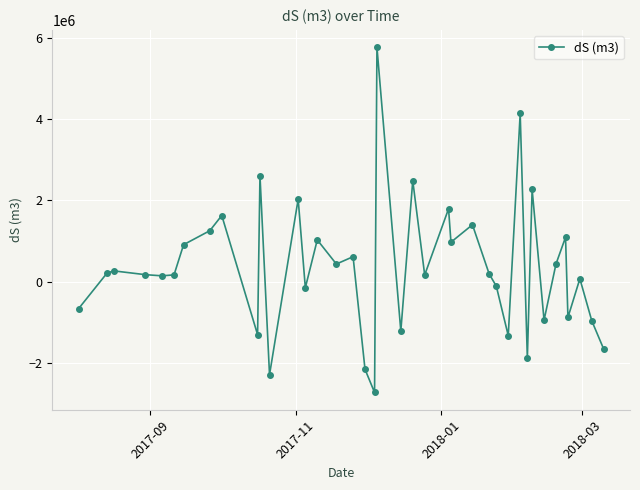

What is the sum of all values?

14007551.9